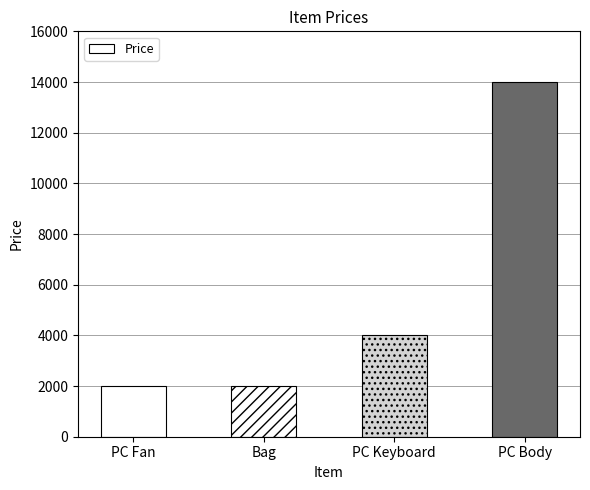

What is the label of the 2nd bar from the left?

Bag